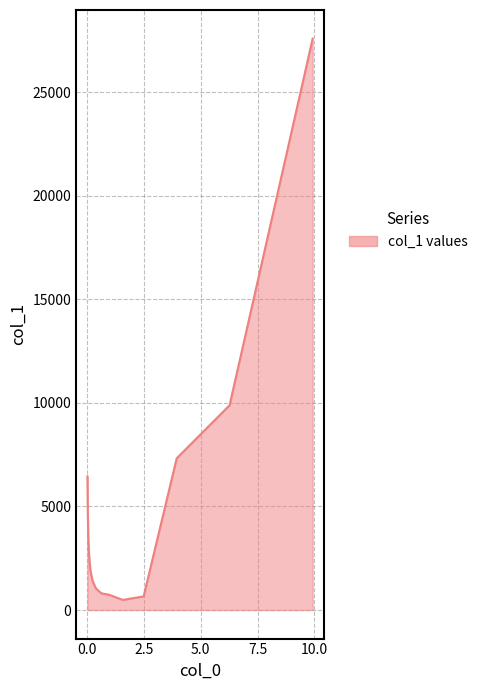

What is the difference between the maximum and minimum values?

27101.6